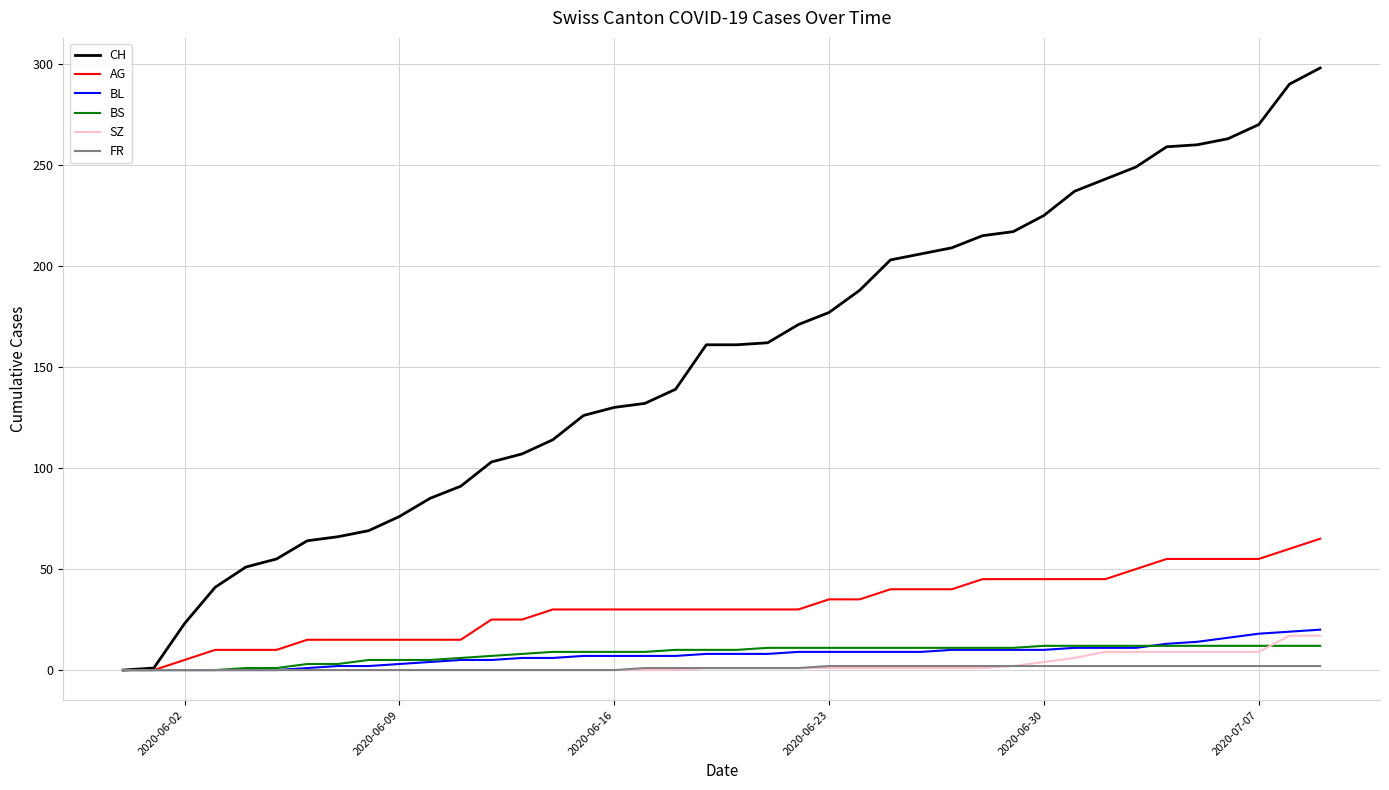

Which series has the widest spread of values?

CH